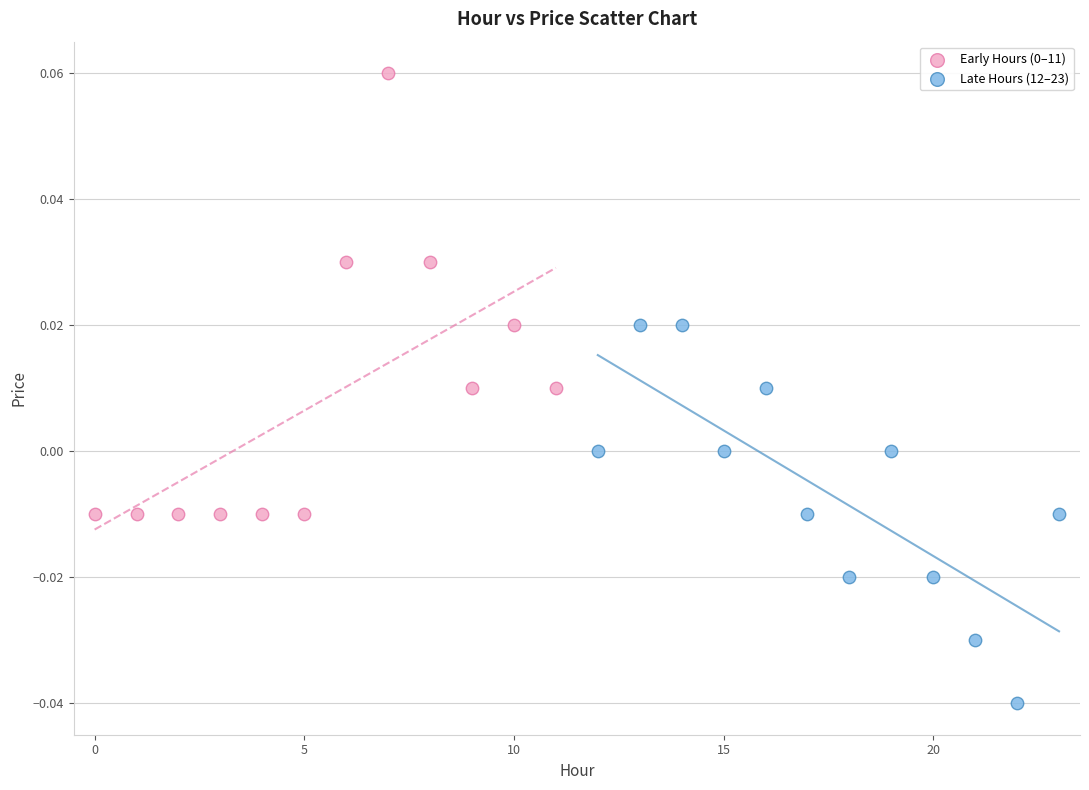

Which series reaches the minimum Y coordinate?

Late Hours (12–23)